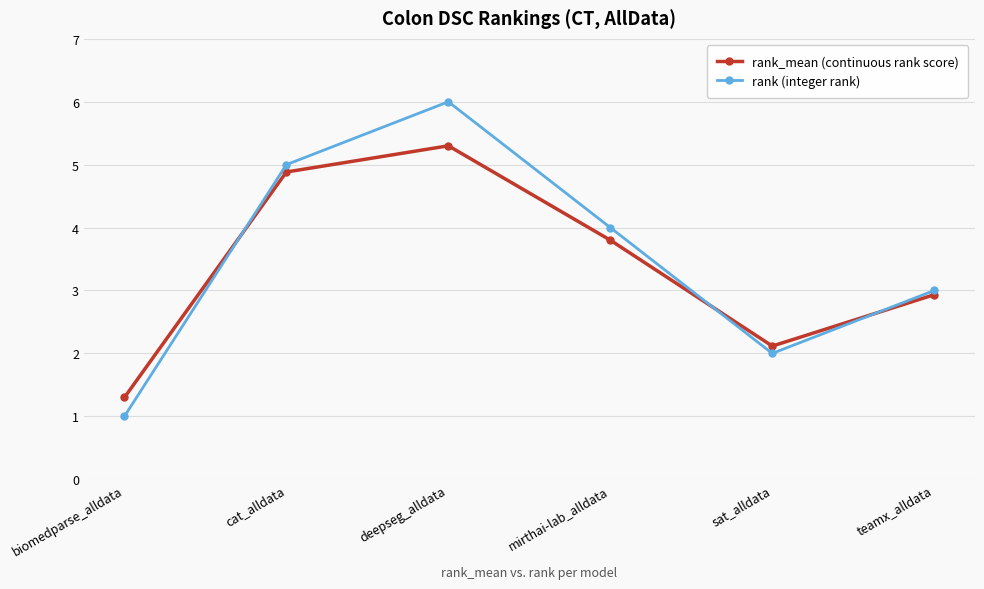

What is the value of the rank (integer rank) point at the 5th from the left?

2.0